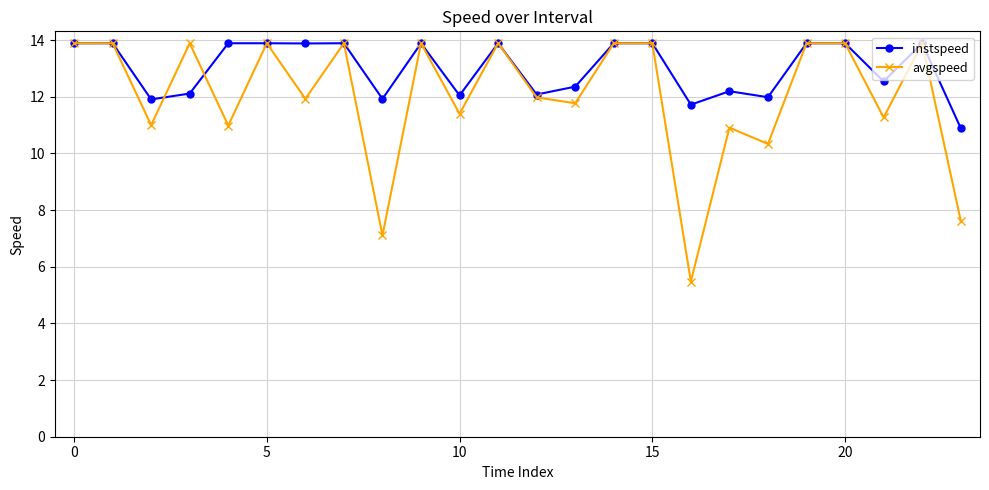

What is the lowest value of the avgspeed series?

5.5